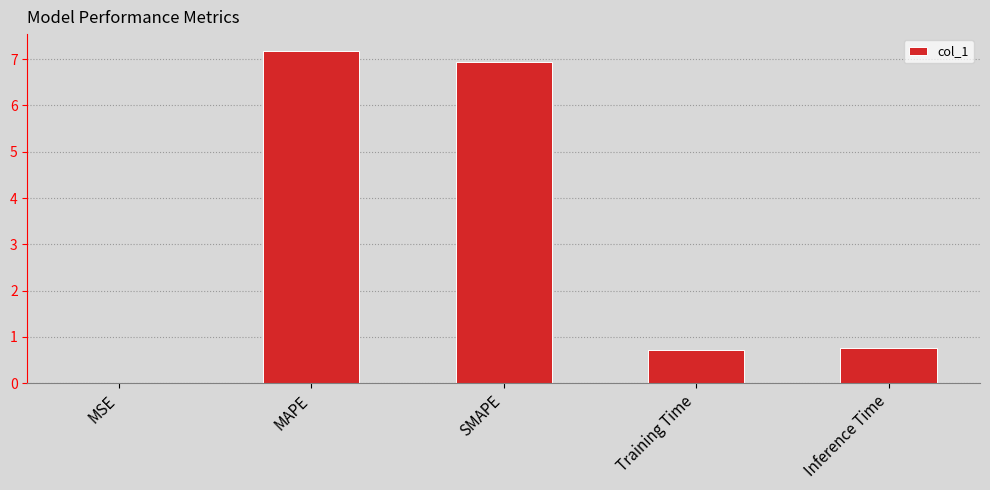

The value at SMAPE is 6.9. True or false?

True